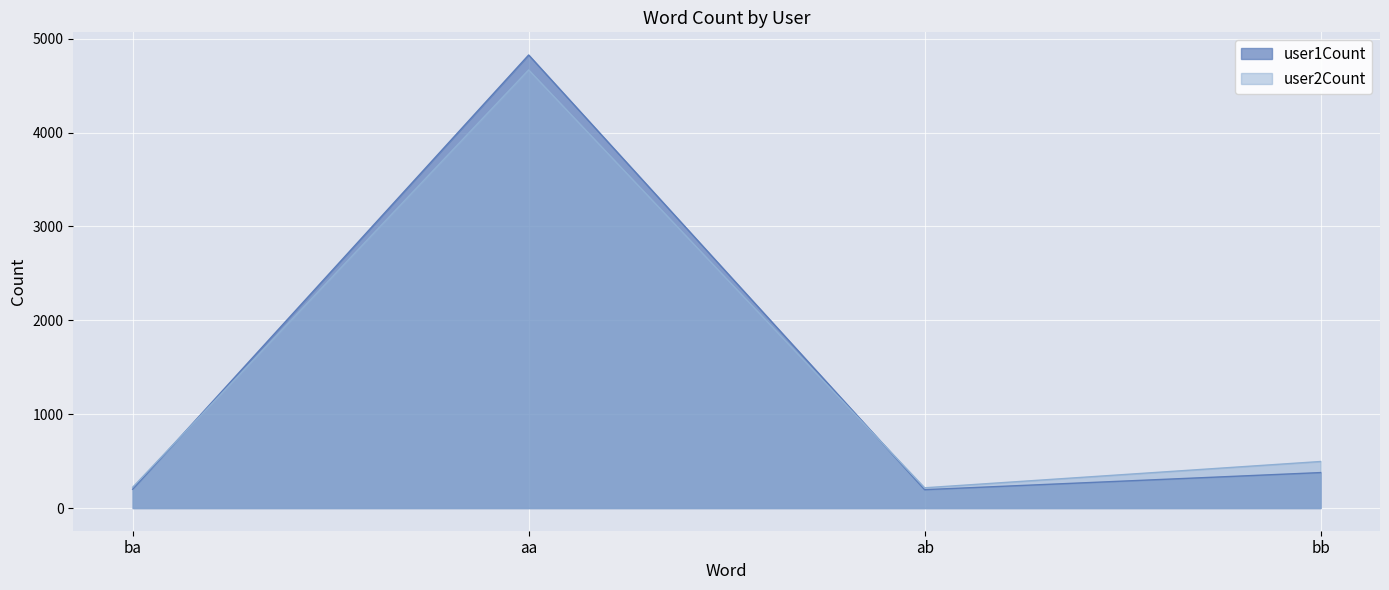

What are all the series names shown in the legend?

user1Count, user2Count